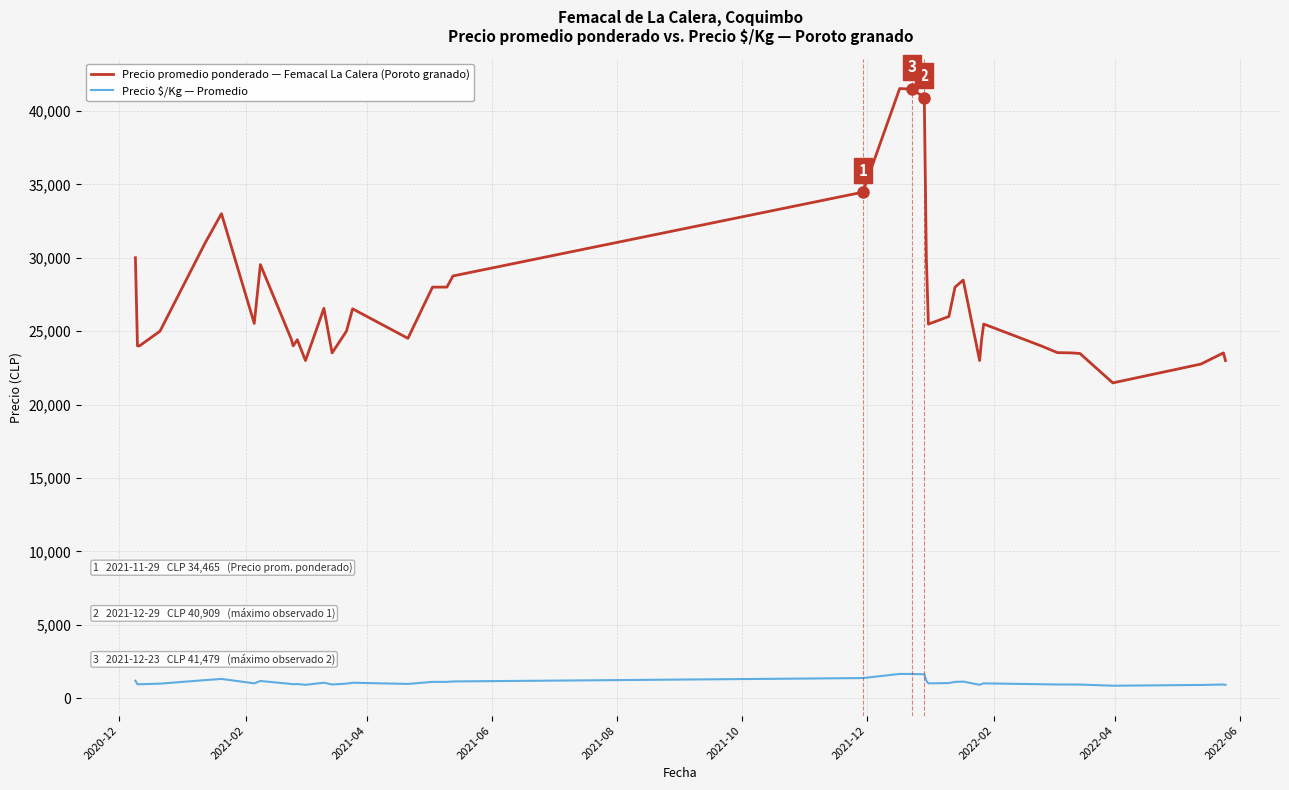

True or false: Precio $/Kg — Promedio has more than 1 points higher than both neighbors.

True